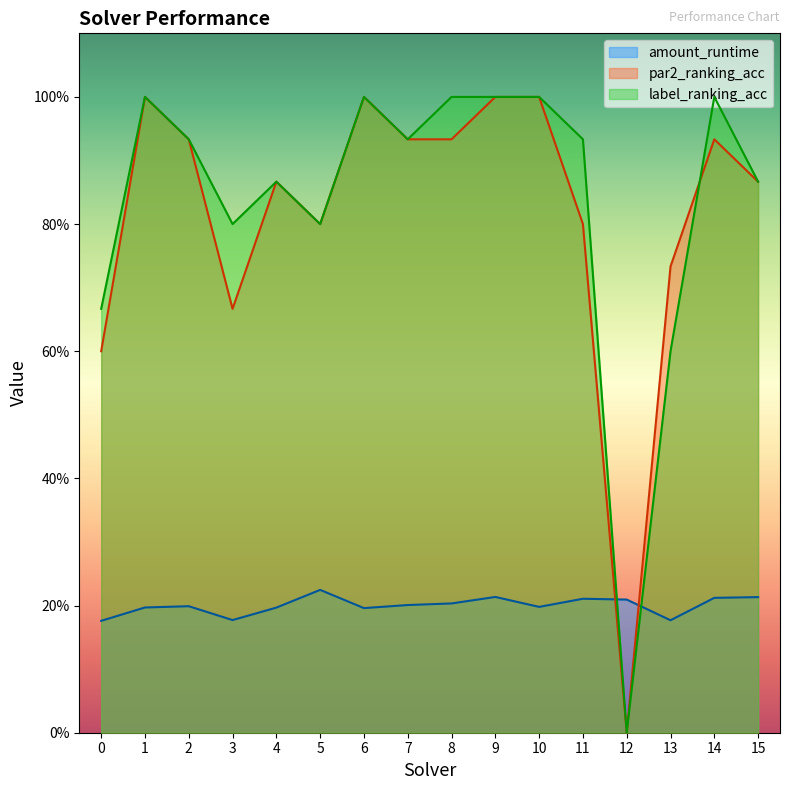

At which category does the chart reach its minimum across all series?

12